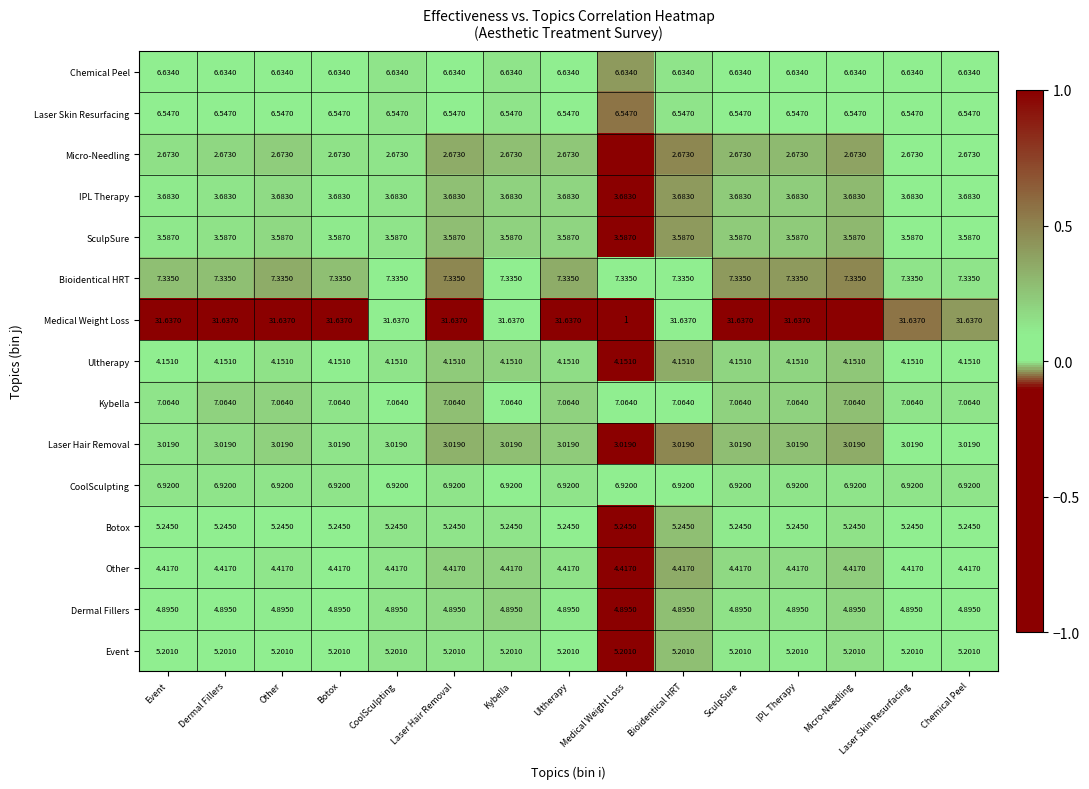

Rank the series at Dermal Fillers from highest to lowest value.

Medical Weight Loss, Bioidentical HRT, Kybella, CoolSculpting, Chemical Peel, Laser Skin Resurfacing, Botox, Event, Dermal Fillers, Other, Ultherapy, IPL Therapy, SculpSure, Laser Hair Removal, Micro-Needling